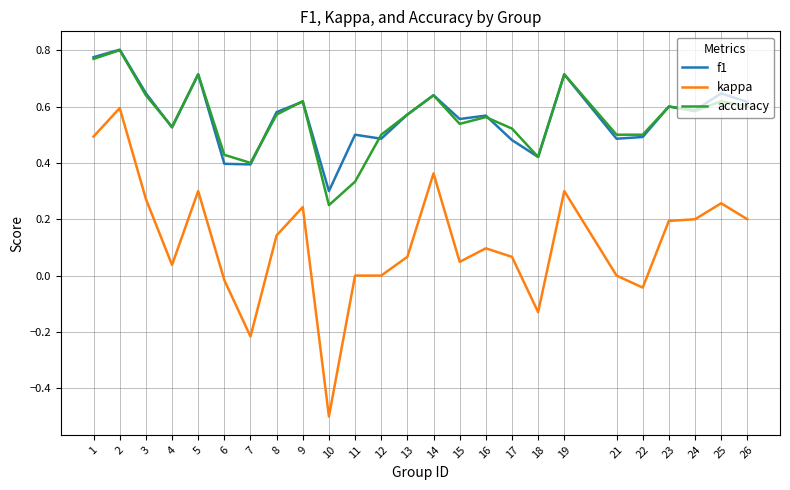

True or false: f1 has a value of 0.2 at 18.

False